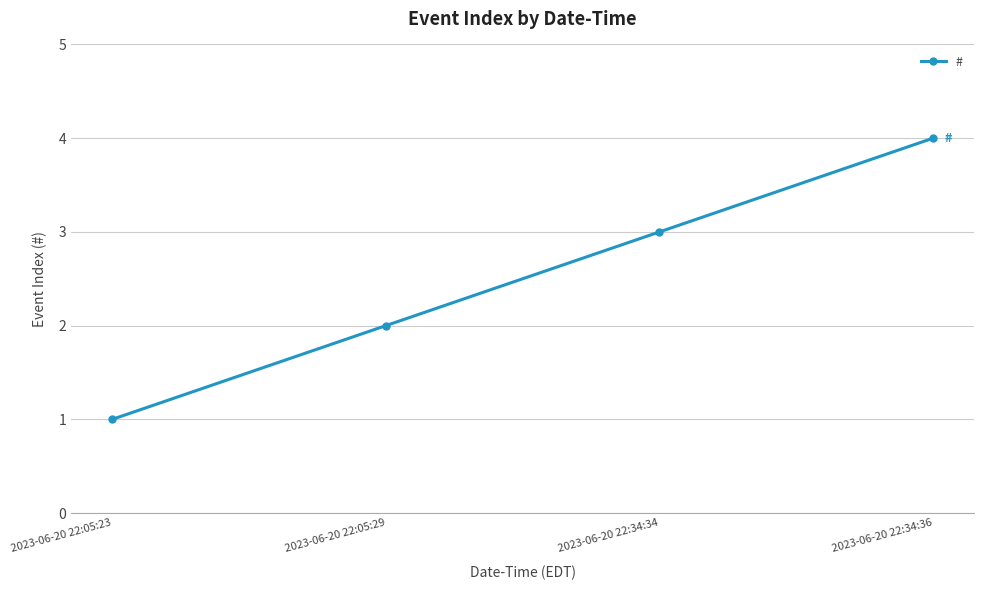

Read the value at 2023-06-20 22:05:23.

1